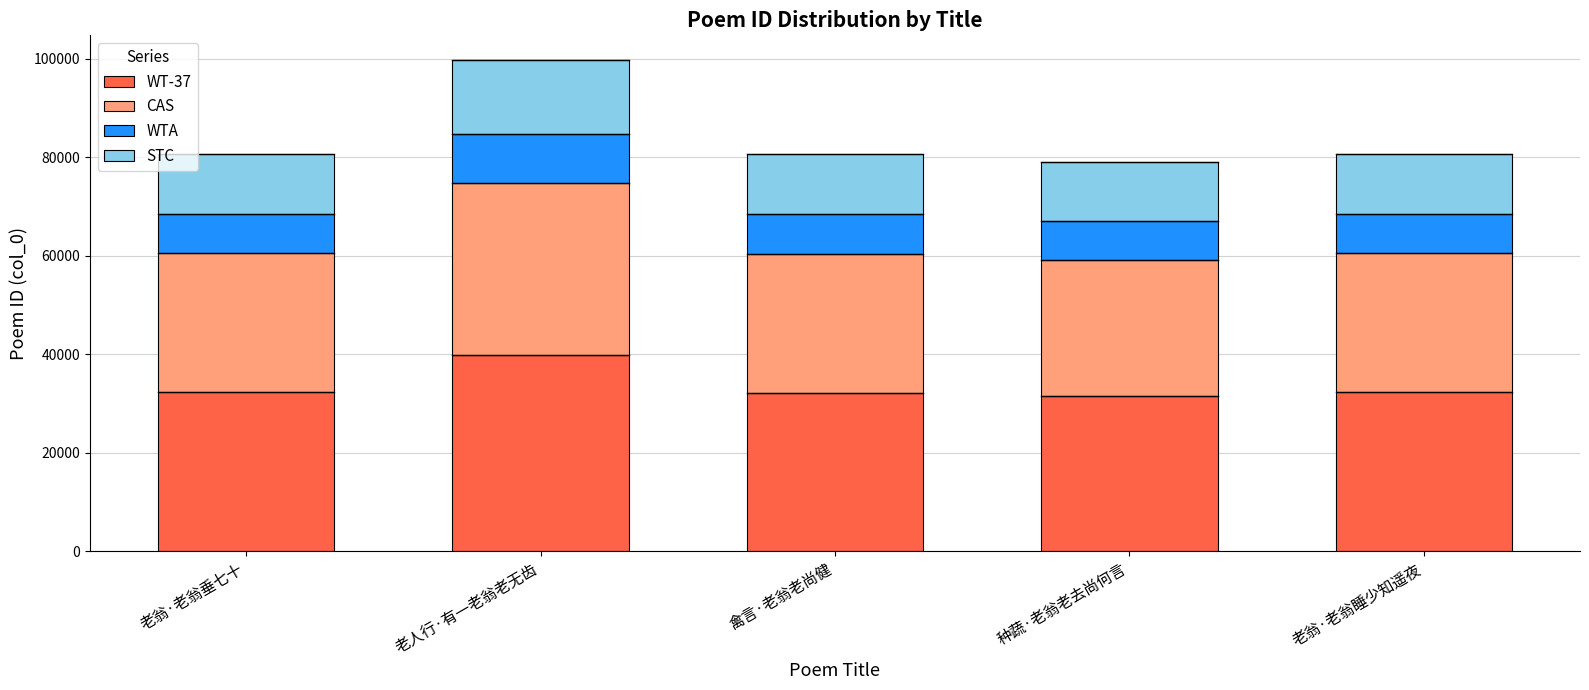

What is the minimum value for WT-37?

31565.2